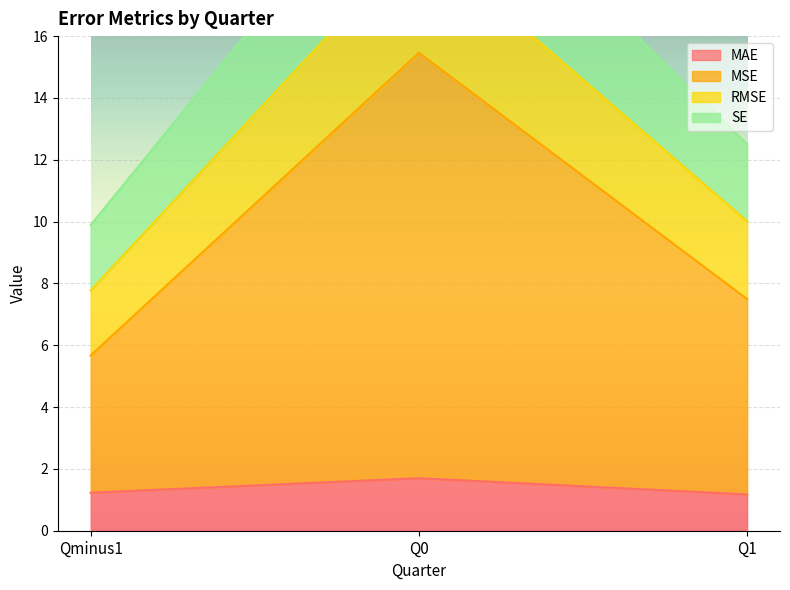

What is the highest value of the MAE series?

1.7